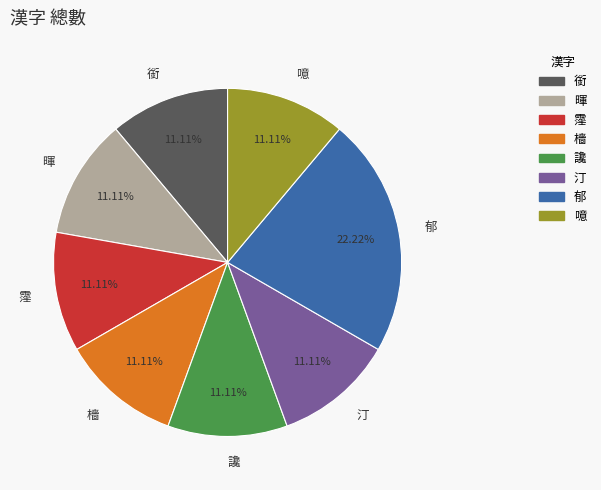

Is there a majority slice in this chart?

No